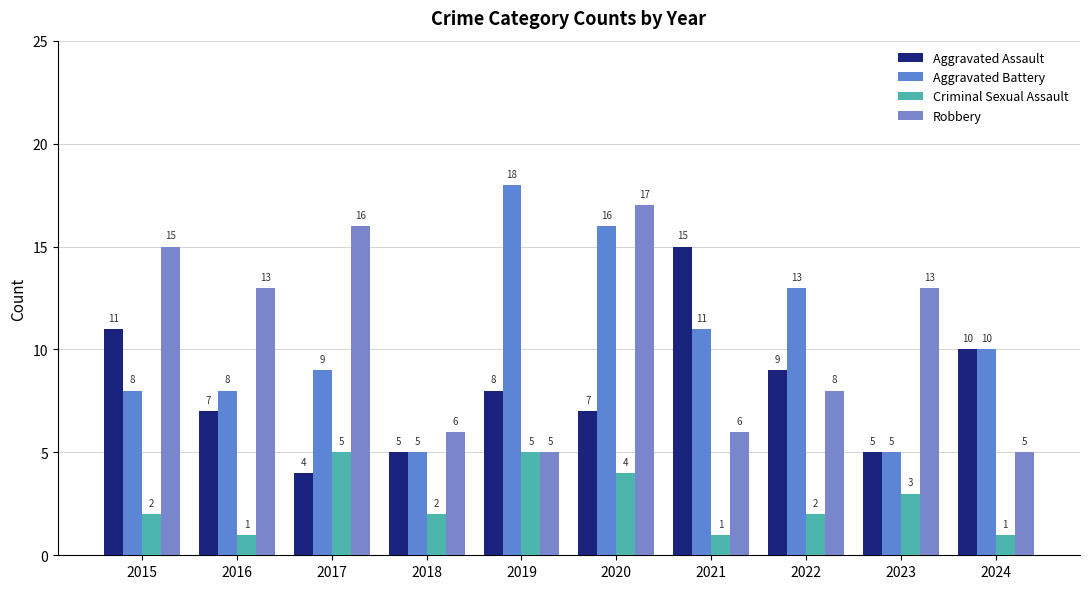

What is the average value of the Robbery series?

10